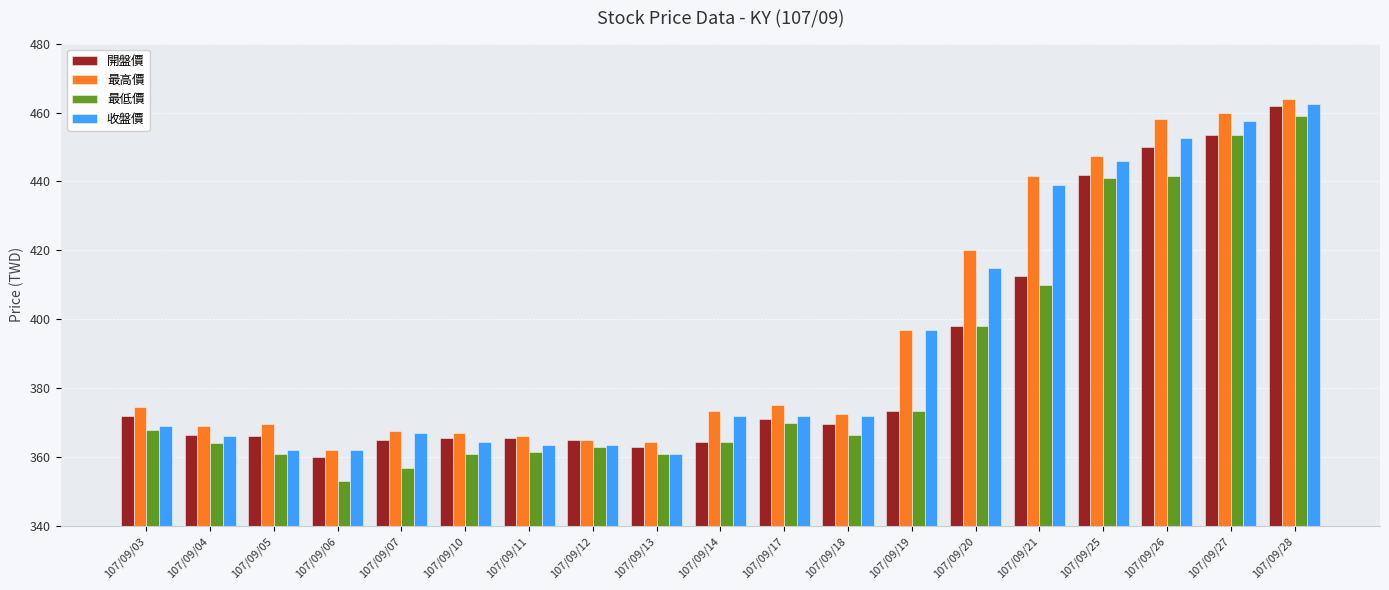

Is it true that 收盤價 equals 372.0 at 107/09/17?

True